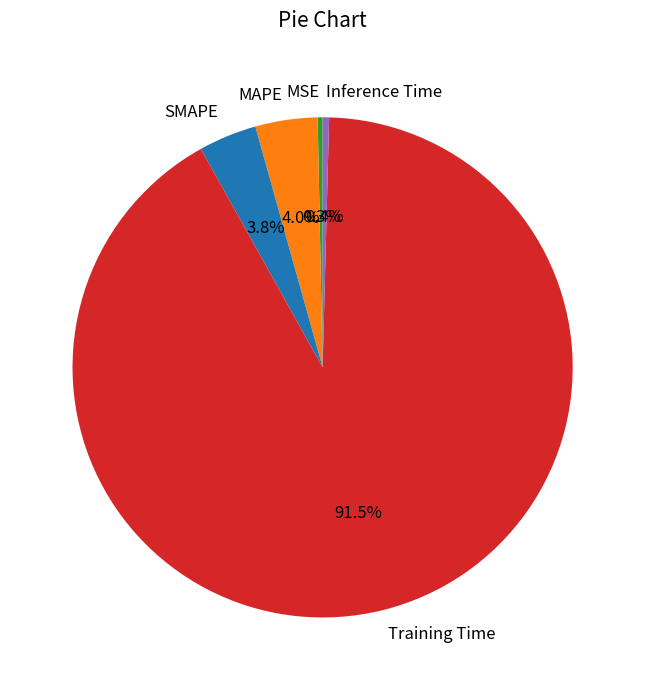

To the nearest percent, what is the difference between the Training Time and Inference Time slice percentages?

91%